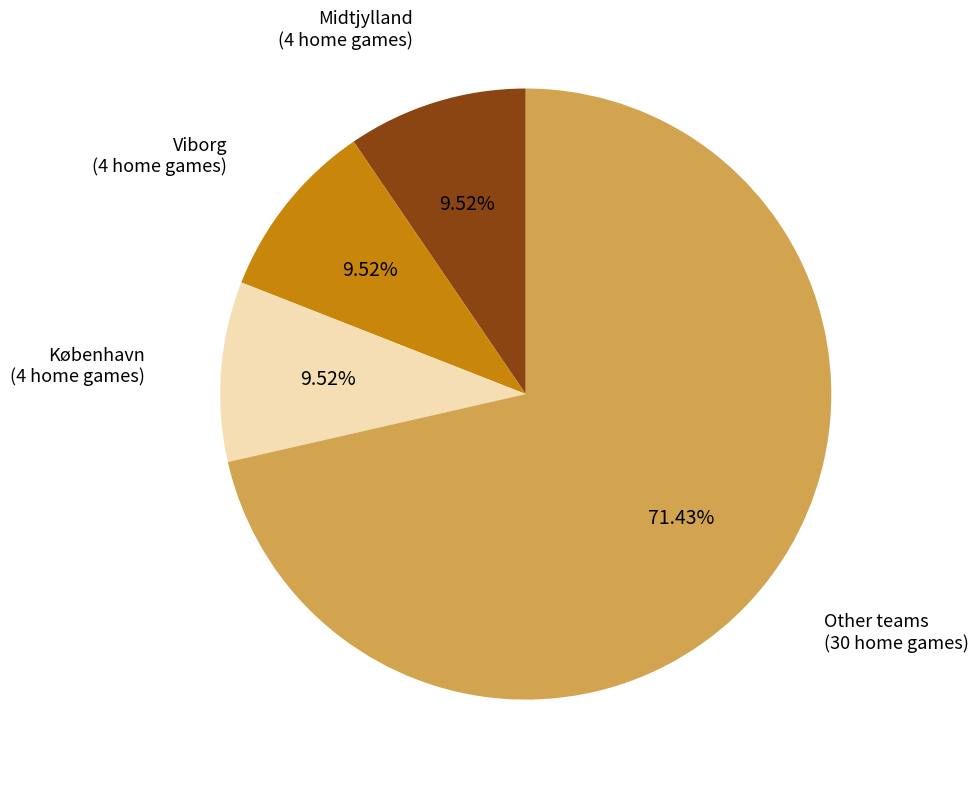

Count the number of slices in the pie.

4